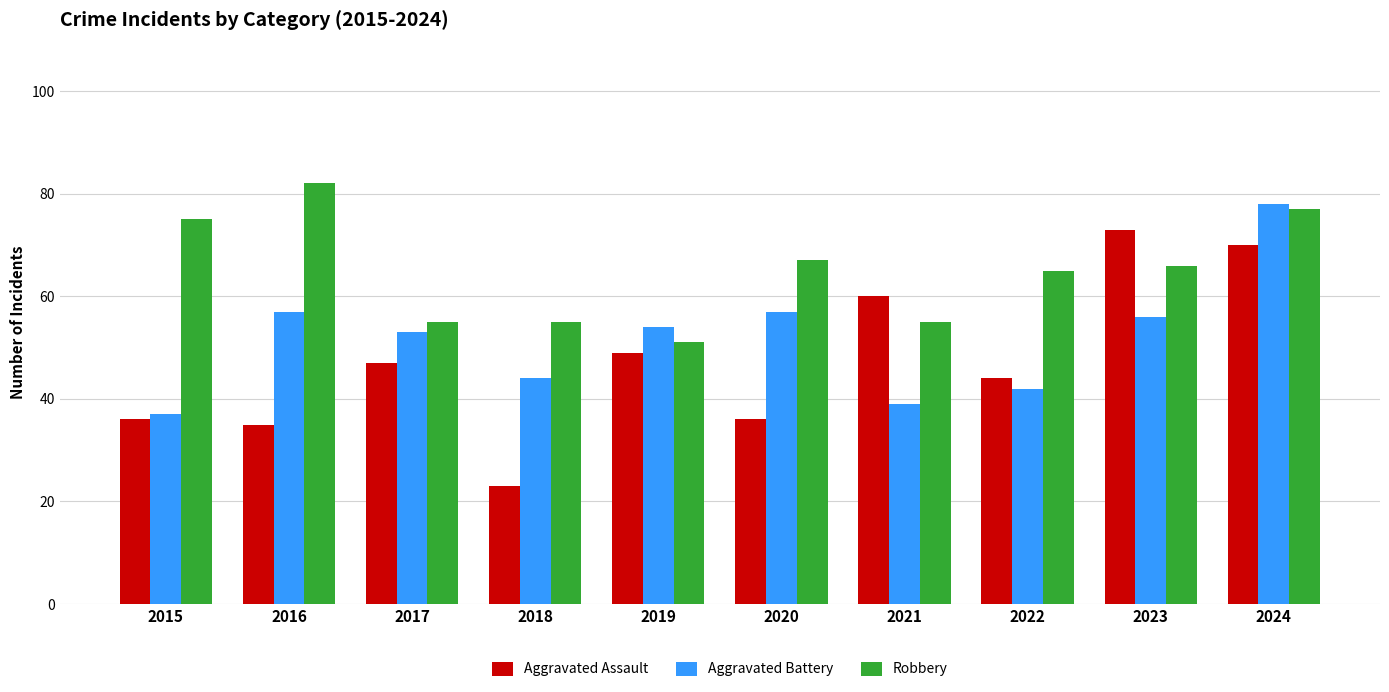

Where does the Robbery series first go above 66?

2015